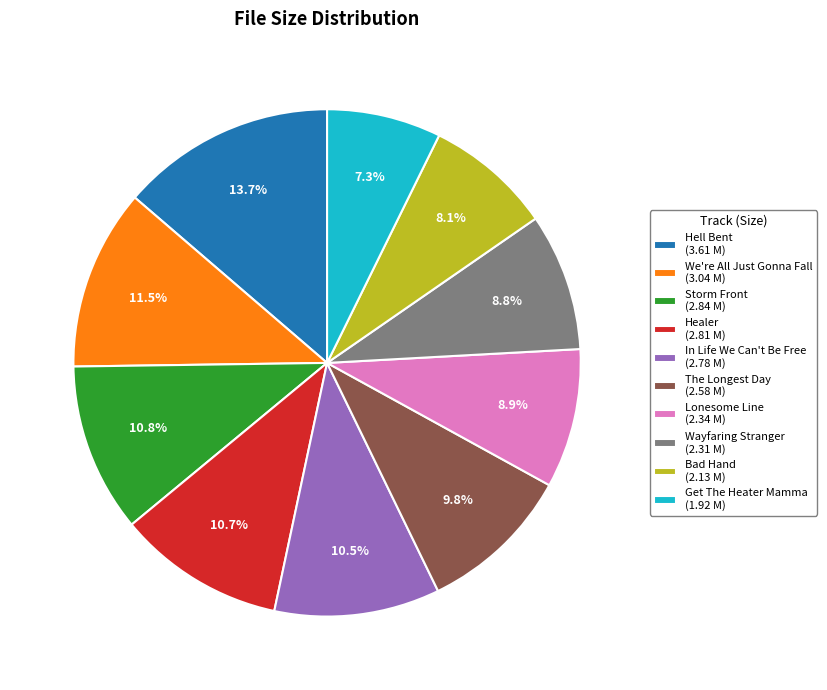

How much of the chart is everything except Healer (2.81 M)?

89.3%